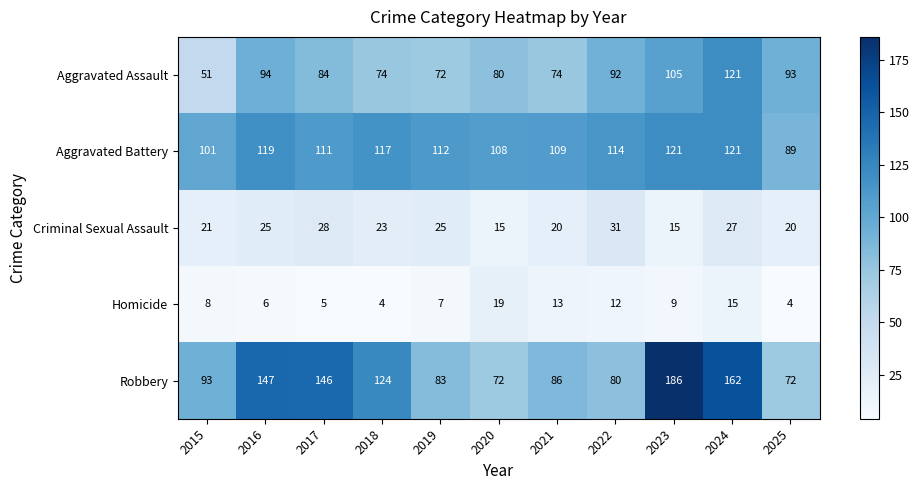

At which category is the sum across all series the highest?

2024